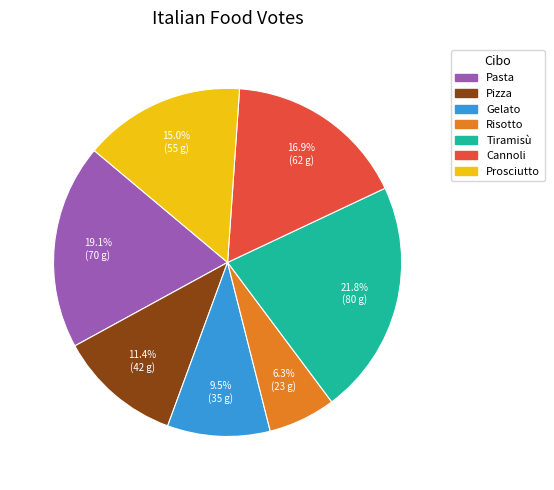

To the nearest percent, what percentage of the pie is Pizza?

11%